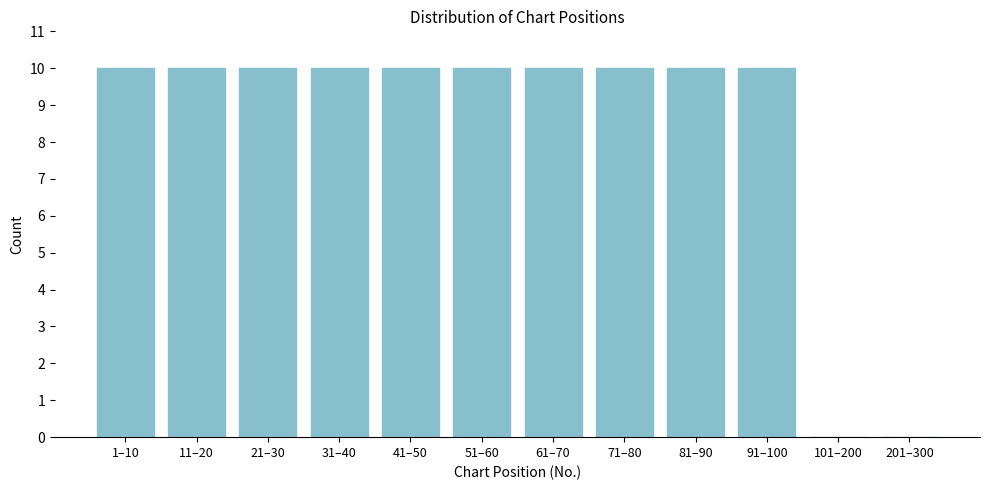

Reading left to right, transcribe all the data shown in this chart.

1–10=10	11–20=10	21–30=10	31–40=10	41–50=10	51–60=10	61–70=10	71–80=10	81–90=10	91–100=10	101–200=0	201–300=0